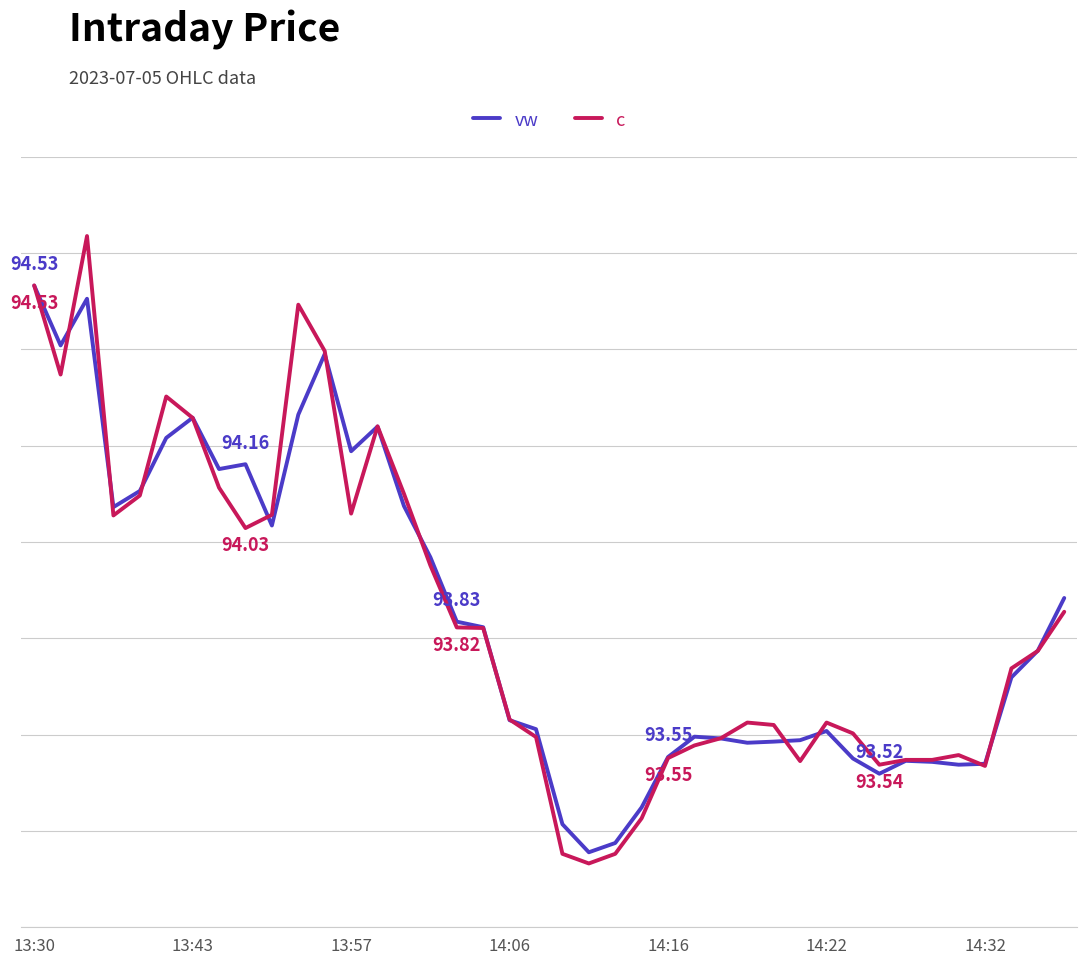

True or false: c and vw cross at least once.

True